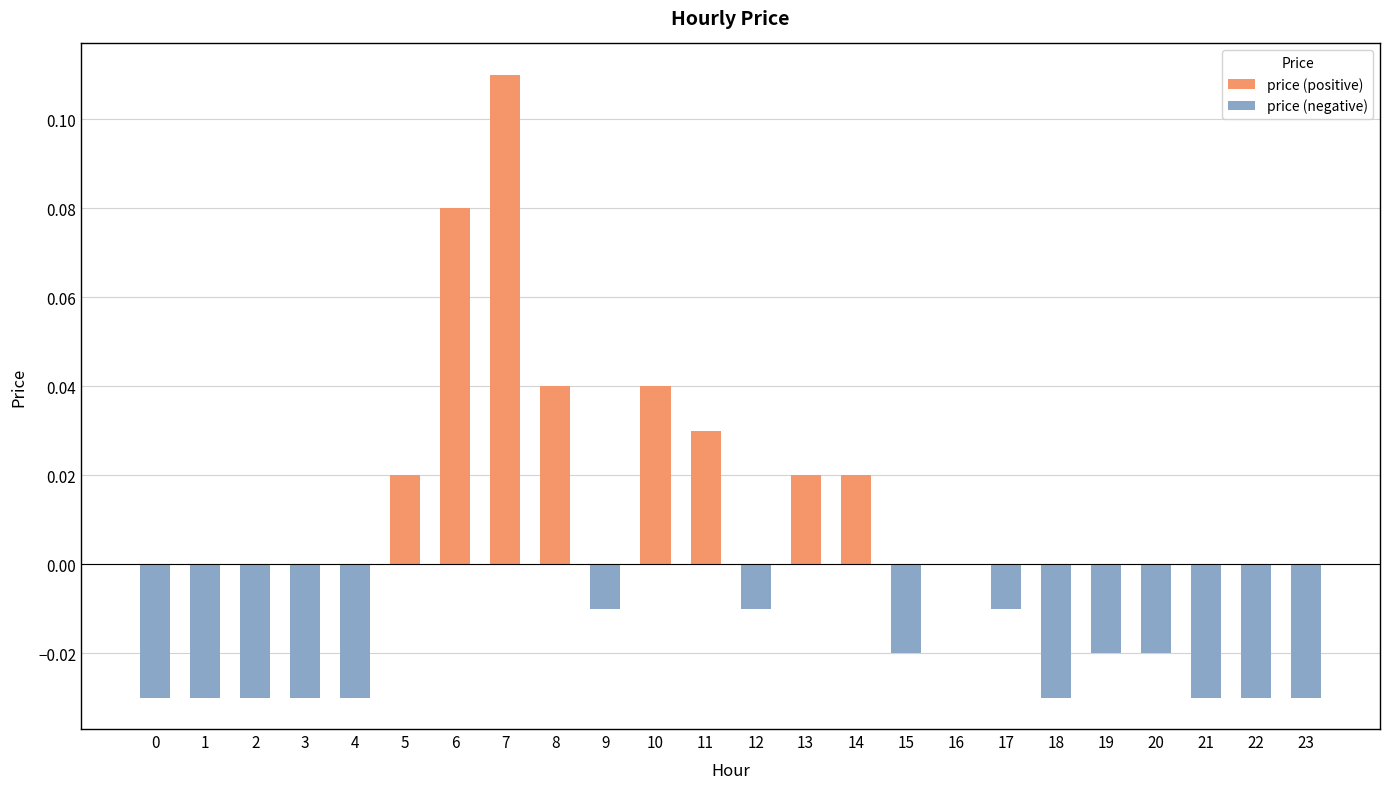

How many groups of bars are there?

24